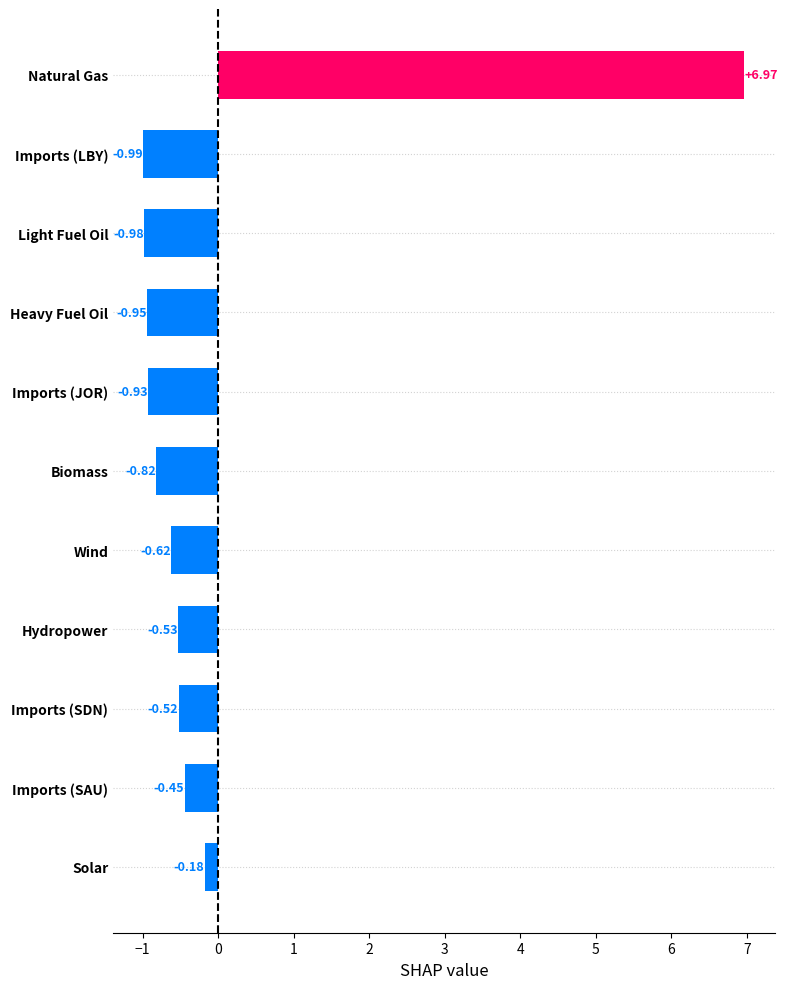

What is the greatest value displayed?

7.0